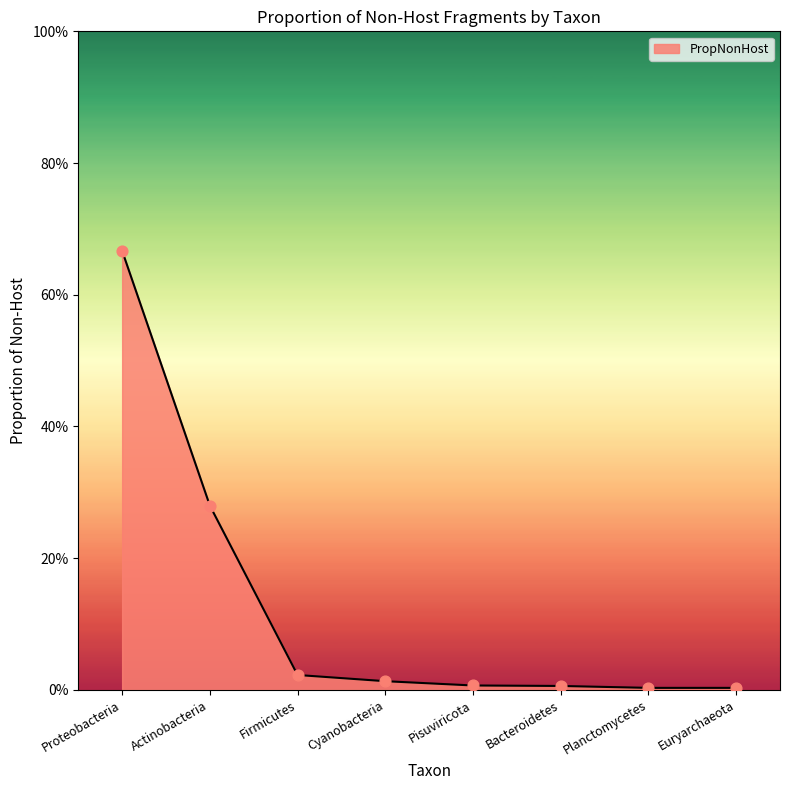

Which has a higher value, Cyanobacteria or Actinobacteria?

Actinobacteria